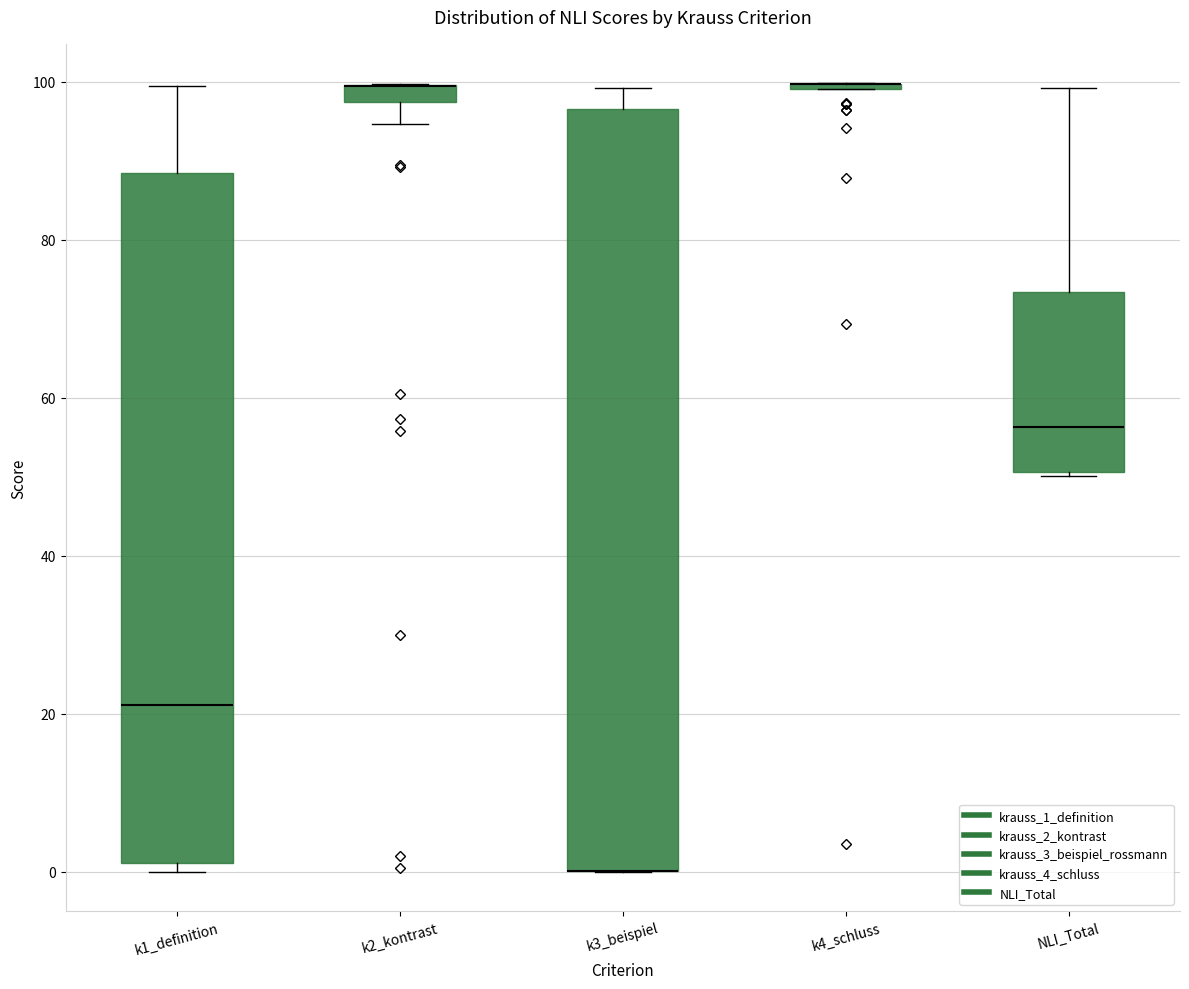

Where is the lower edge of the box for k3_beispiel on the y-axis? The values are not printed on the chart, so give them approximately, as read against the axis.

0